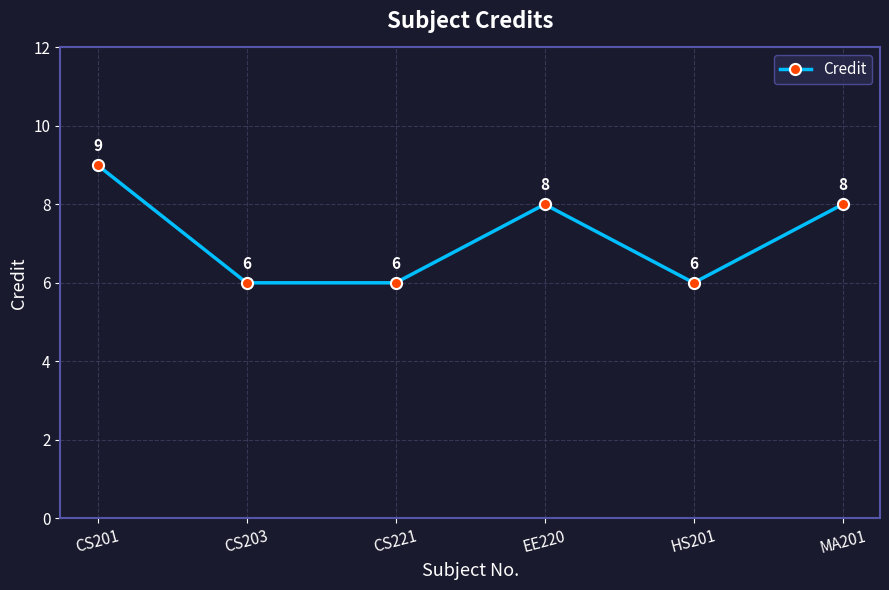

What is the smallest value displayed?

6